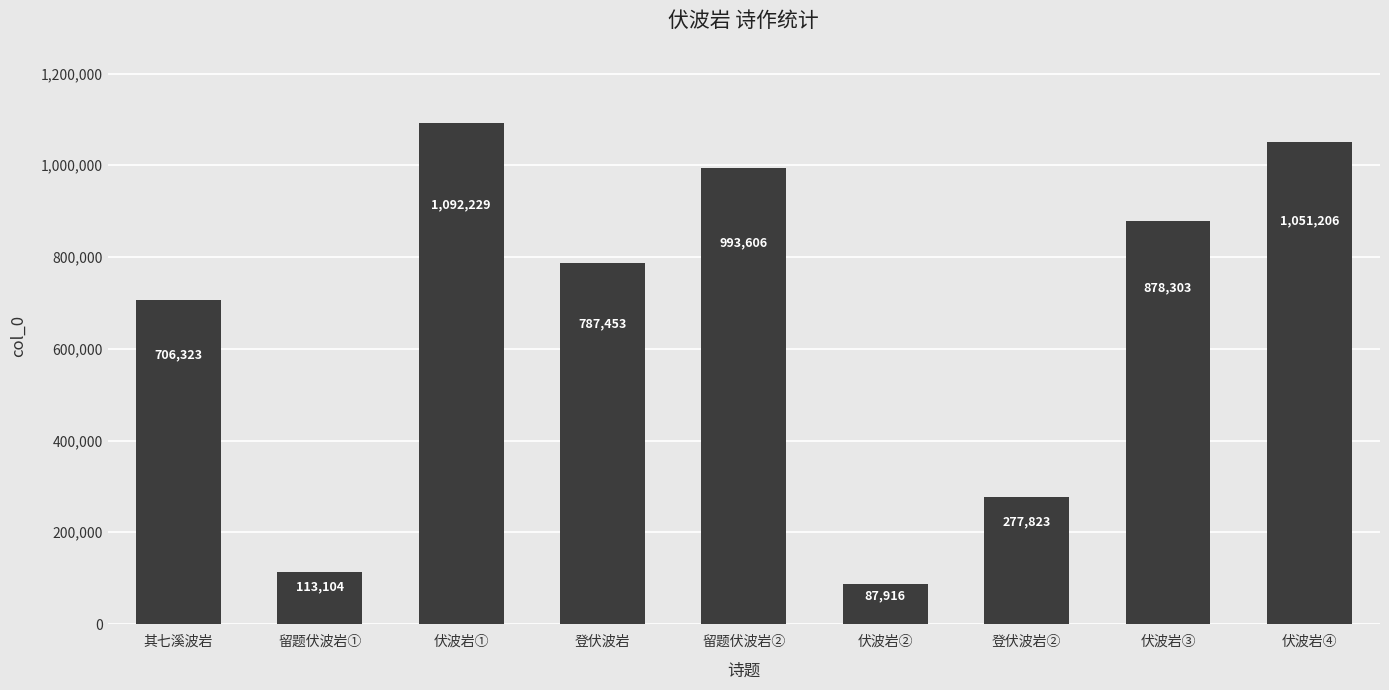

Rank the categories by value from lowest to highest.

伏波岩②, 留题伏波岩①, 登伏波岩②, 其七溪波岩, 登伏波岩, 伏波岩③, 留题伏波岩②, 伏波岩④, 伏波岩①